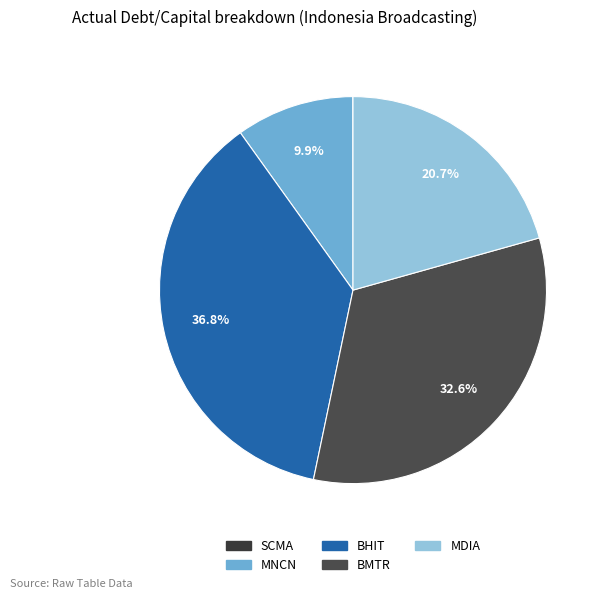

Is there a majority slice in this chart?

No